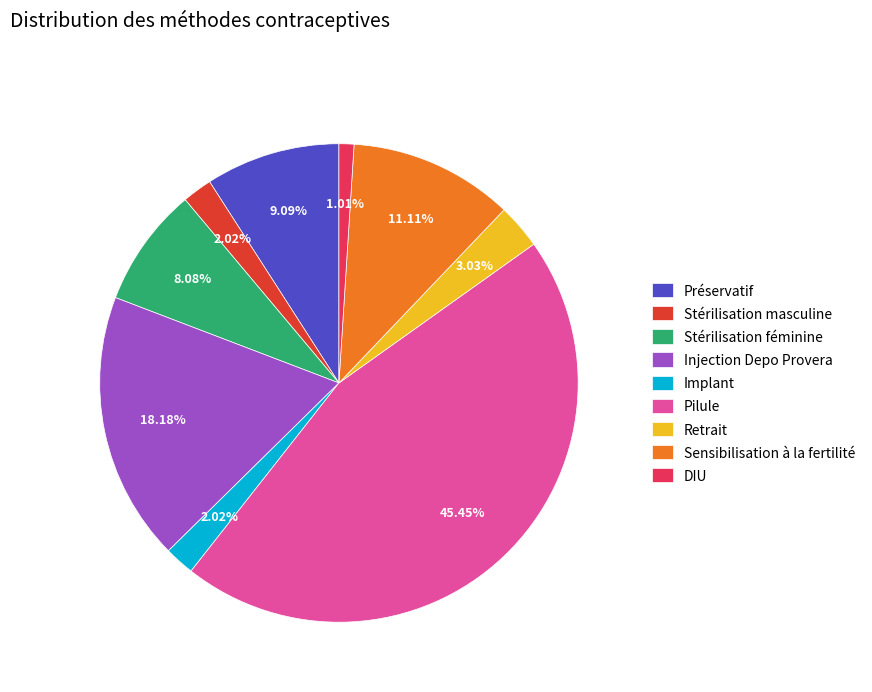

Is it true that Sensibilisation à la fertilité is 11% of the pie?

True